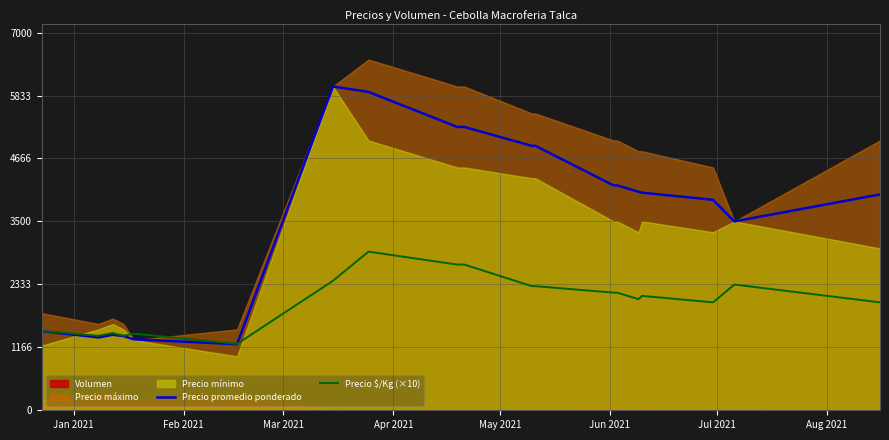

What is the minimum value for Precio promedio ponderado?

1225